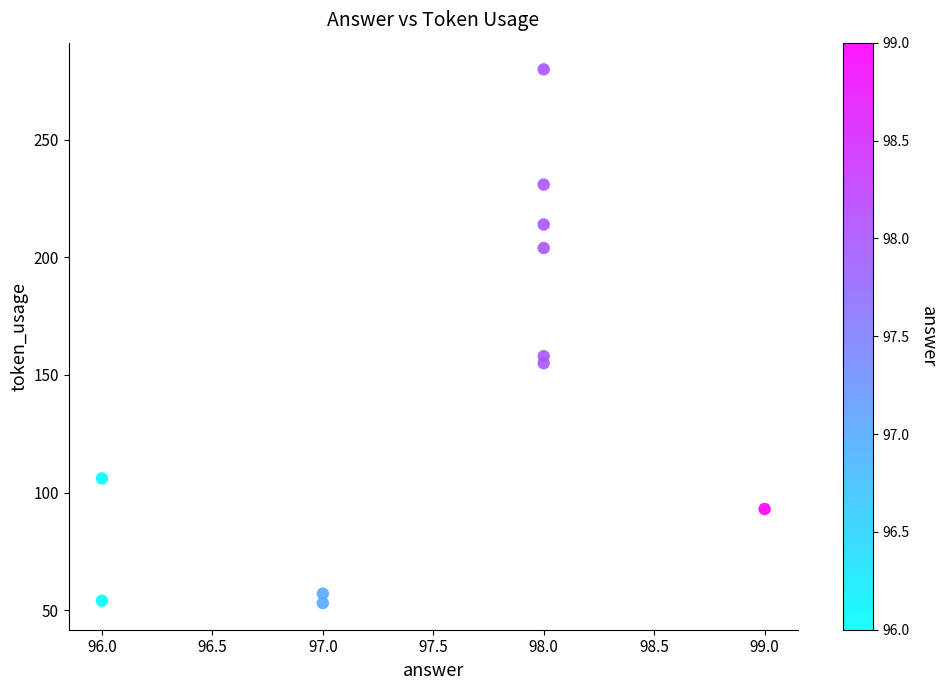

What Y value in the scatter plot is closest to 166?

158